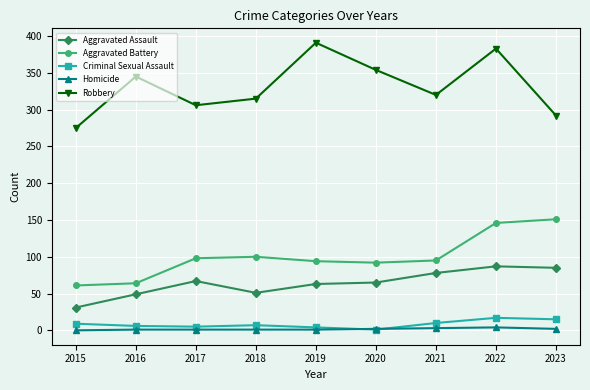

Between 2017 and 2023, which series saw the biggest shift?

Aggravated Battery